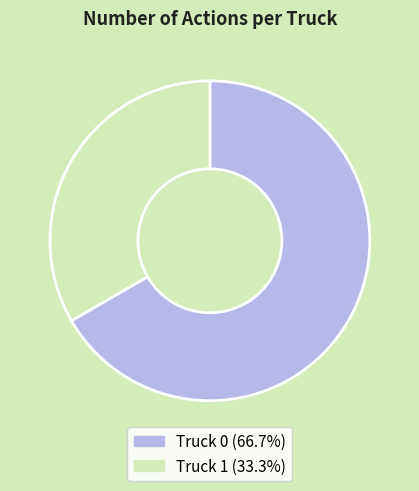

Which slice is the largest?

Truck 0